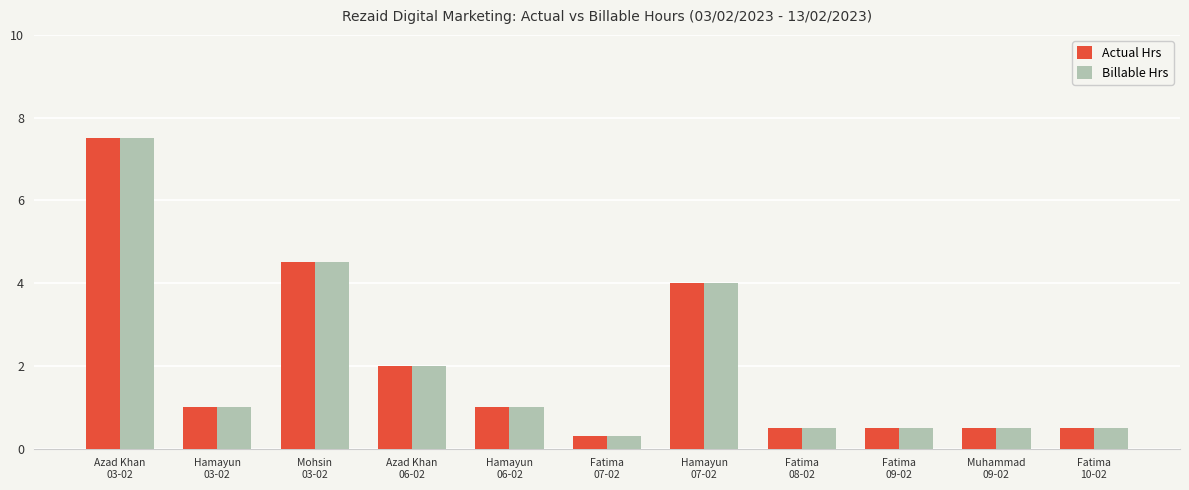

What is the difference between the maximum and minimum values in the Billable Hrs series?

7.2